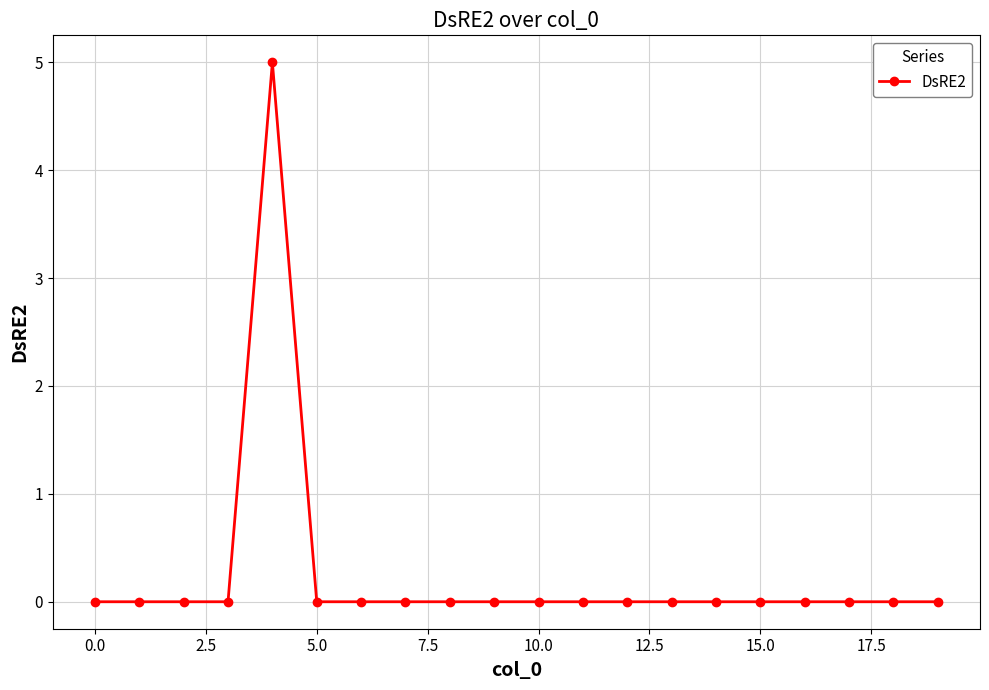

What is the difference between the maximum and minimum values?

5.0